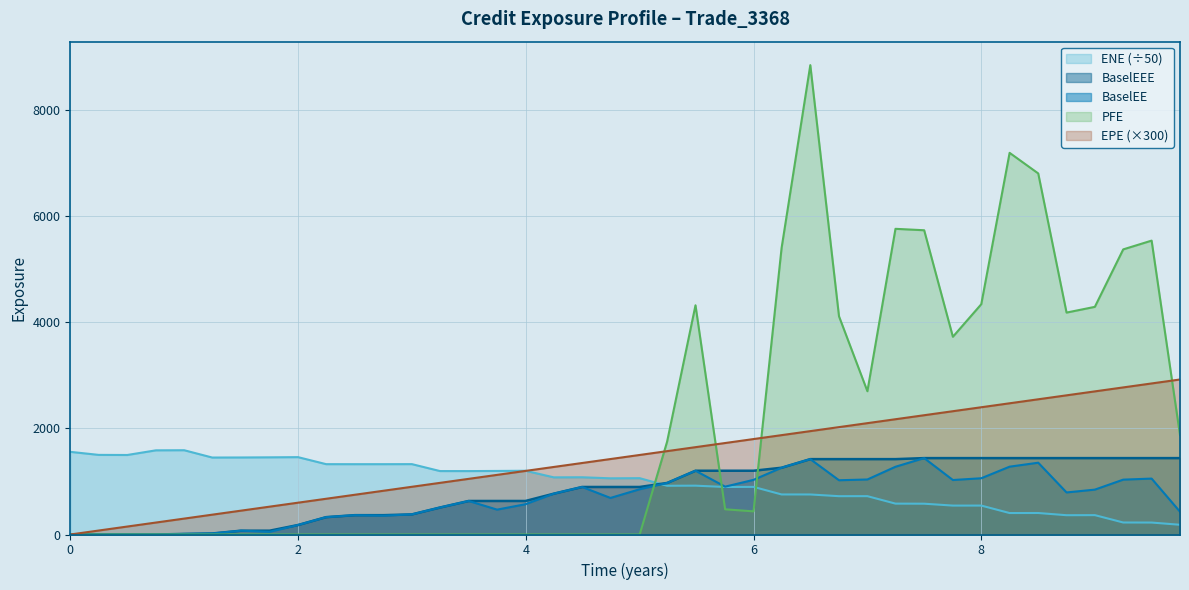

How many data points in ENE are less than 1062?

20